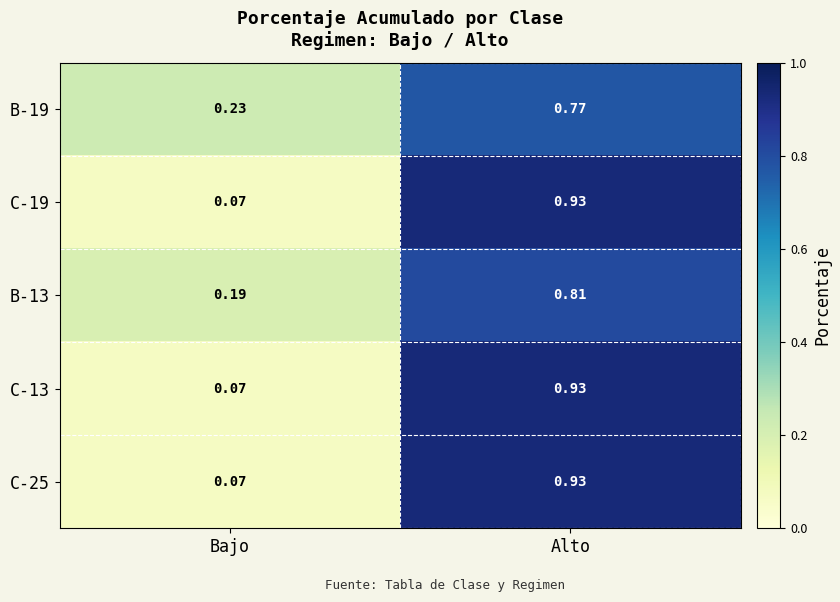

List the labels in order of C-13 value, largest first.

Alto, Bajo